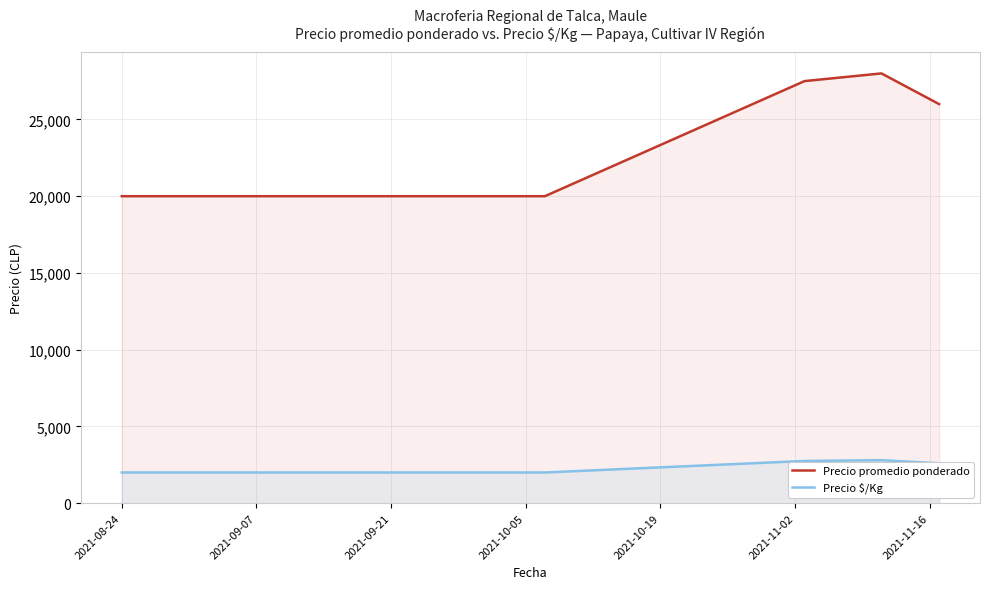

Which series has the largest range (max minus min)?

Precio promedio ponderado